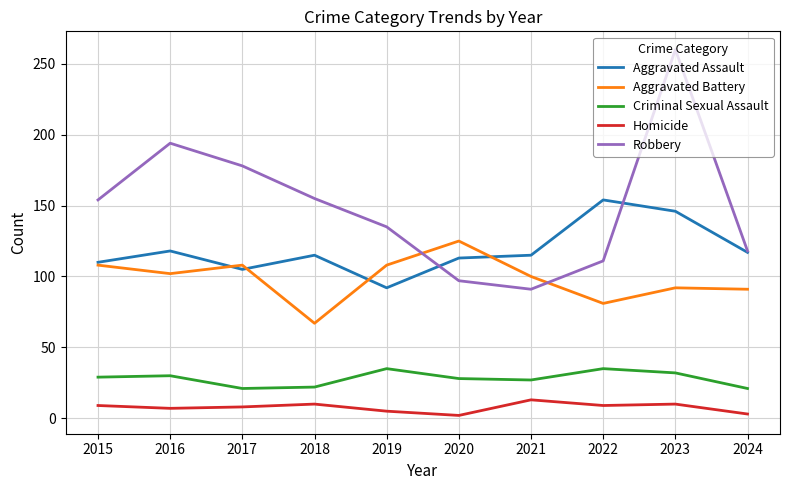

True or false: Homicide and Robbery cross at least once.

False